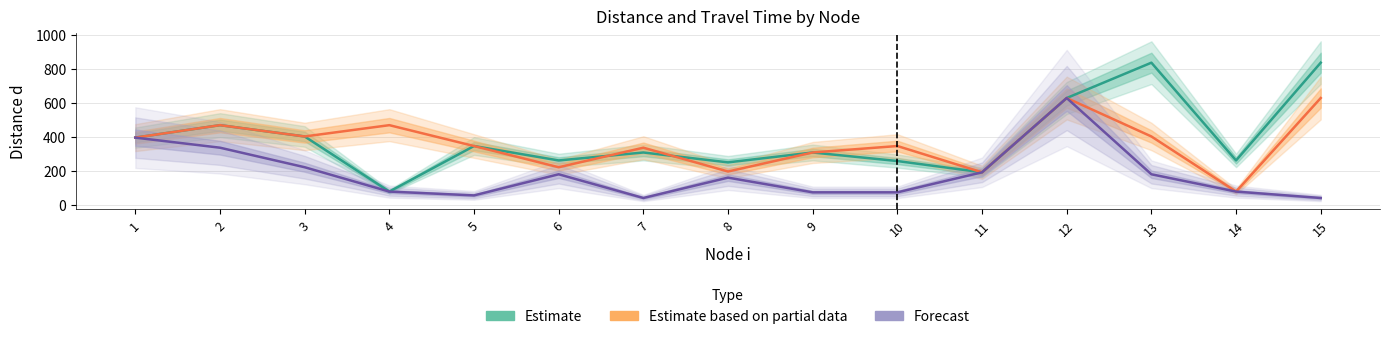

Which label corresponds to the largest value in the chart?

13